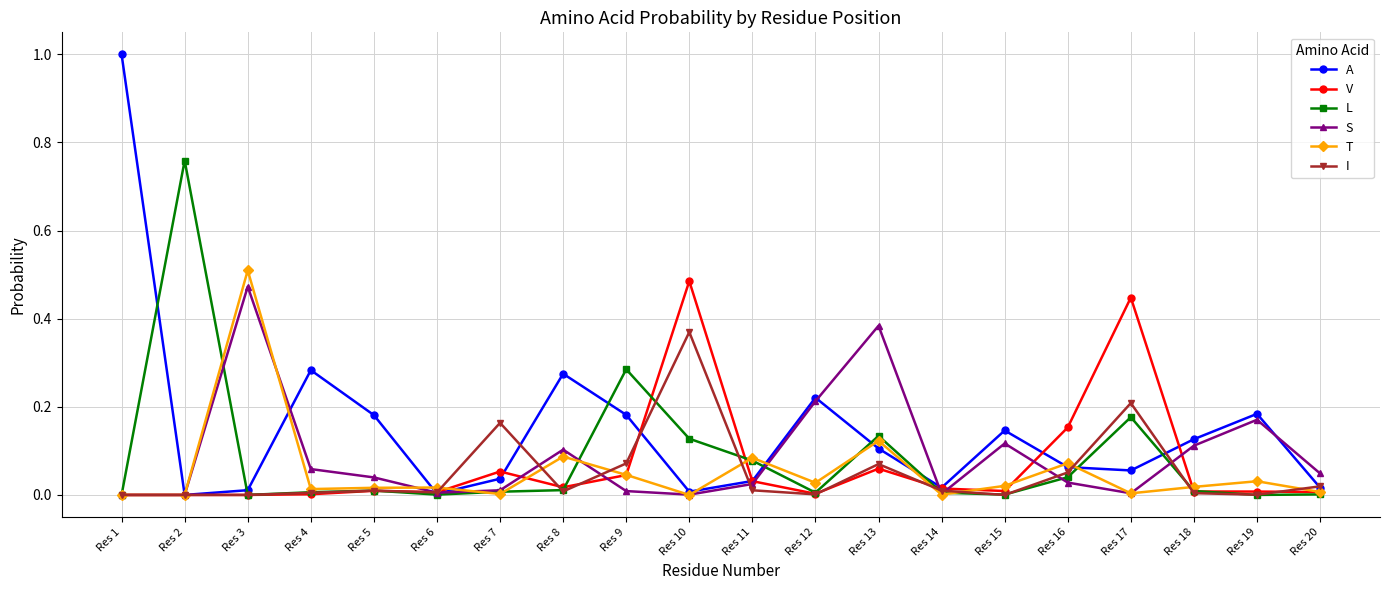

Does the chart display data point markers on the line(s)?

Yes